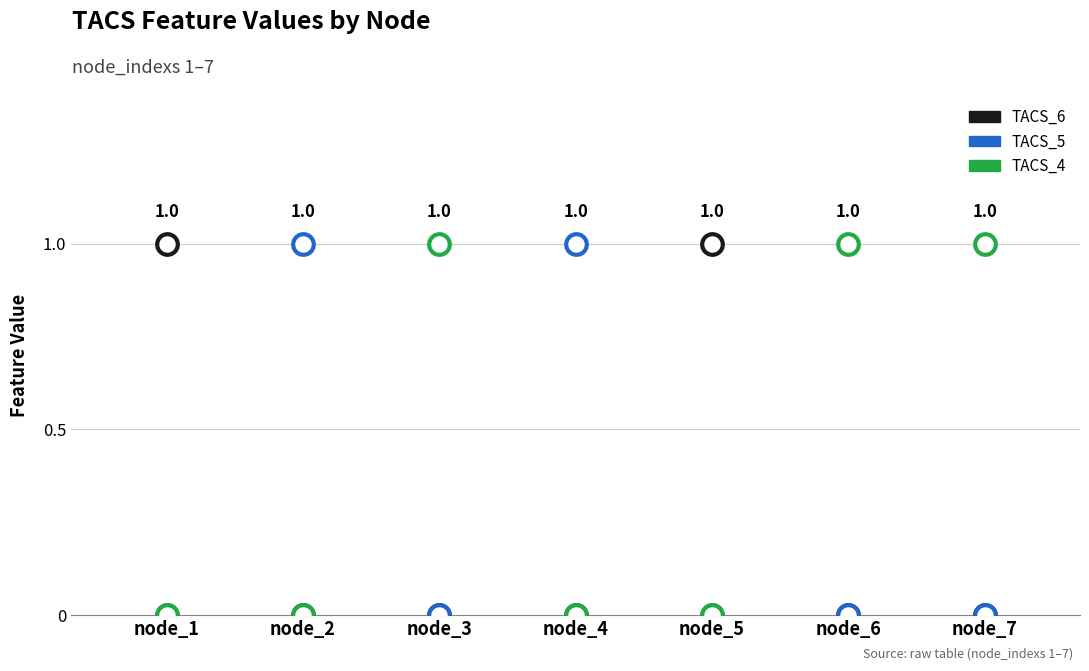

What are all the series names shown in the legend?

TACS_6, TACS_5, TACS_4